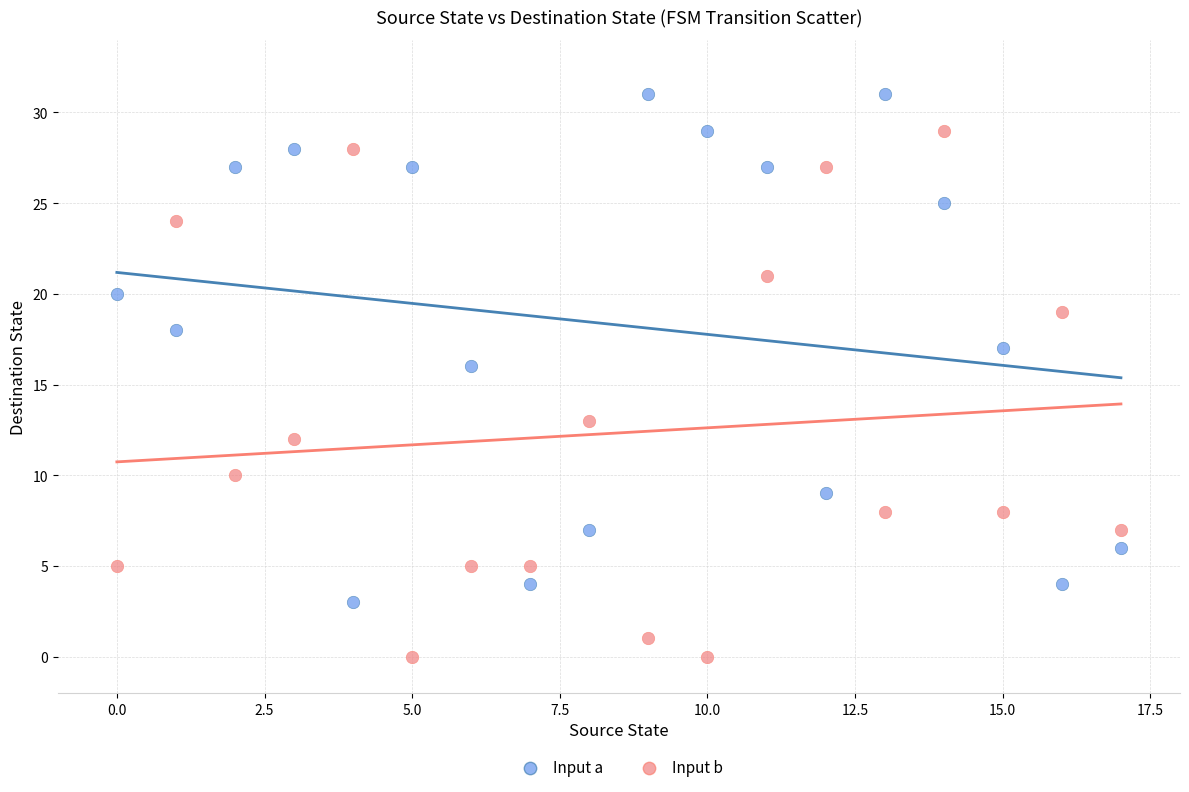

What are all the series names shown in the legend?

Input a, Input b